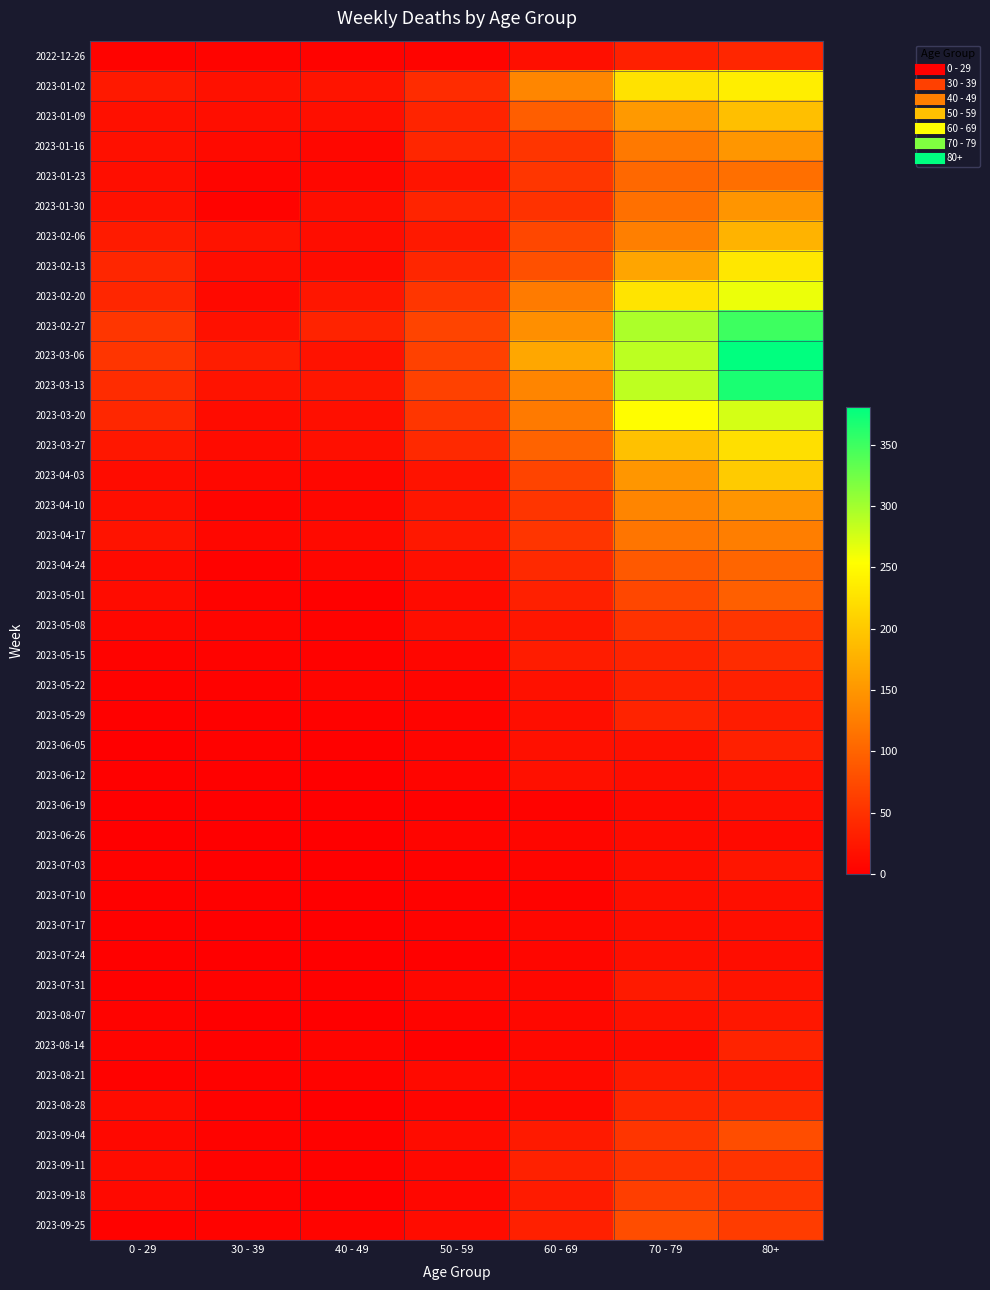

Reading left to right, extract all data points from this chart.

2022-12-26: 0 - 29=4	30 - 39=5	40 - 49=4	50 - 59=5	60 - 69=16	70 - 79=32	80+=38
2023-01-02: 0 - 29=26	30 - 39=18	40 - 49=21	50 - 59=44	60 - 69=134	70 - 79=226	80+=238
2023-01-09: 0 - 29=17	30 - 39=15	40 - 49=16	50 - 59=37	60 - 69=94	70 - 79=153	80+=191
2023-01-16: 0 - 29=17	30 - 39=11	40 - 49=8	50 - 59=38	60 - 69=54	70 - 79=121	80+=150
2023-01-23: 0 - 29=15	30 - 39=6	40 - 49=8	50 - 59=21	60 - 69=55	70 - 79=104	80+=111
2023-01-30: 0 - 29=18	30 - 39=4	40 - 49=15	50 - 59=37	60 - 69=51	70 - 79=112	80+=149
2023-02-06: 0 - 29=28	30 - 39=20	40 - 49=14	50 - 59=26	60 - 69=72	70 - 79=127	80+=179
2023-02-13: 0 - 29=39	30 - 39=14	40 - 49=13	50 - 59=38	60 - 69=80	70 - 79=165	80+=230
2023-02-20: 0 - 29=38	30 - 39=10	40 - 49=23	50 - 59=55	60 - 69=123	70 - 79=227	80+=263
2023-02-27: 0 - 29=55	30 - 39=18	40 - 49=36	50 - 59=68	60 - 69=143	70 - 79=295	80+=350
2023-03-06: 0 - 29=54	30 - 39=30	40 - 49=19	50 - 59=65	60 - 69=167	70 - 79=287	80+=381
2023-03-13: 0 - 29=44	30 - 39=20	40 - 49=23	50 - 59=65	60 - 69=133	70 - 79=286	80+=368
2023-03-20: 0 - 29=40	30 - 39=13	40 - 49=16	50 - 59=55	60 - 69=122	70 - 79=253	80+=275
2023-03-27: 0 - 29=24	30 - 39=12	40 - 49=16	50 - 59=41	60 - 69=99	70 - 79=193	80+=223
2023-04-03: 0 - 29=13	30 - 39=9	40 - 49=8	50 - 59=20	60 - 69=69	70 - 79=150	80+=203
2023-04-10: 0 - 29=15	30 - 39=5	40 - 49=8	50 - 59=23	60 - 69=54	70 - 79=133	80+=149
2023-04-17: 0 - 29=20	30 - 39=8	40 - 49=11	50 - 59=25	60 - 69=54	70 - 79=117	80+=126
2023-04-24: 0 - 29=11	30 - 39=3	40 - 49=7	50 - 59=16	60 - 69=41	70 - 79=90	80+=101
2023-05-01: 0 - 29=13	30 - 39=4	40 - 49=2	50 - 59=12	60 - 69=33	70 - 79=71	80+=95
2023-05-08: 0 - 29=8	30 - 39=6	40 - 49=4	50 - 59=15	60 - 69=23	70 - 79=50	80+=54
2023-05-15: 0 - 29=4	30 - 39=4	40 - 49=3	50 - 59=7	60 - 69=29	70 - 79=35	80+=44
2023-05-22: 0 - 29=3	30 - 39=3	40 - 49=6	50 - 59=6	60 - 69=18	70 - 79=33	80+=32
2023-05-29: 0 - 29=2	30 - 39=2	40 - 49=3	50 - 59=5	60 - 69=15	70 - 79=35	80+=29
2023-06-05: 0 - 29=1	30 - 39=3	40 - 49=2	50 - 59=6	60 - 69=17	70 - 79=17	80+=33
2023-06-12: 0 - 29=2	30 - 39=2	40 - 49=1	50 - 59=6	60 - 69=17	70 - 79=14	80+=20
2023-06-19: 0 - 29=1	30 - 39=1	40 - 49=1	50 - 59=2	60 - 69=4	70 - 79=10	80+=16
2023-06-26: 0 - 29=1	30 - 39=1	40 - 49=0	50 - 59=6	60 - 69=7	70 - 79=12	80+=11
2023-07-03: 0 - 29=3	30 - 39=0	40 - 49=0	50 - 59=3	60 - 69=6	70 - 79=14	80+=22
2023-07-10: 0 - 29=2	30 - 39=2	40 - 49=1	50 - 59=3	60 - 69=4	70 - 79=15	80+=16
2023-07-17: 0 - 29=2	30 - 39=0	40 - 49=0	50 - 59=4	60 - 69=8	70 - 79=14	80+=15
2023-07-24: 0 - 29=2	30 - 39=1	40 - 49=1	50 - 59=2	60 - 69=7	70 - 79=16	80+=14
2023-07-31: 0 - 29=2	30 - 39=3	40 - 49=2	50 - 59=8	60 - 69=8	70 - 79=27	80+=20
2023-08-07: 0 - 29=4	30 - 39=1	40 - 49=0	50 - 59=5	60 - 69=9	70 - 79=18	80+=24
2023-08-14: 0 - 29=5	30 - 39=2	40 - 49=5	50 - 59=2	60 - 69=9	70 - 79=12	80+=36
2023-08-21: 0 - 29=3	30 - 39=3	40 - 49=4	50 - 59=11	60 - 69=11	70 - 79=27	80+=27
2023-08-28: 0 - 29=12	30 - 39=3	40 - 49=1	50 - 59=6	60 - 69=9	70 - 79=39	80+=41
2023-09-04: 0 - 29=9	30 - 39=4	40 - 49=3	50 - 59=13	60 - 69=27	70 - 79=53	80+=77
2023-09-11: 0 - 29=13	30 - 39=4	40 - 49=3	50 - 59=9	60 - 69=34	70 - 79=51	80+=52
2023-09-18: 0 - 29=10	30 - 39=3	40 - 49=1	50 - 59=8	60 - 69=28	70 - 79=62	80+=55
2023-09-25: 0 - 29=3	30 - 39=4	40 - 49=5	50 - 59=13	60 - 69=33	70 - 79=77	80+=61